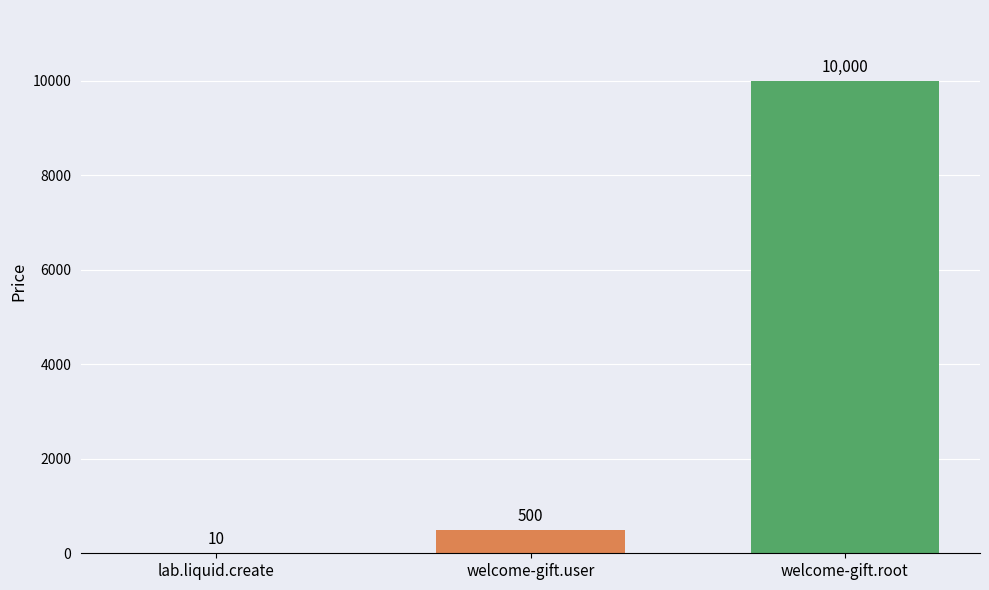

What is the greatest value displayed?

10000